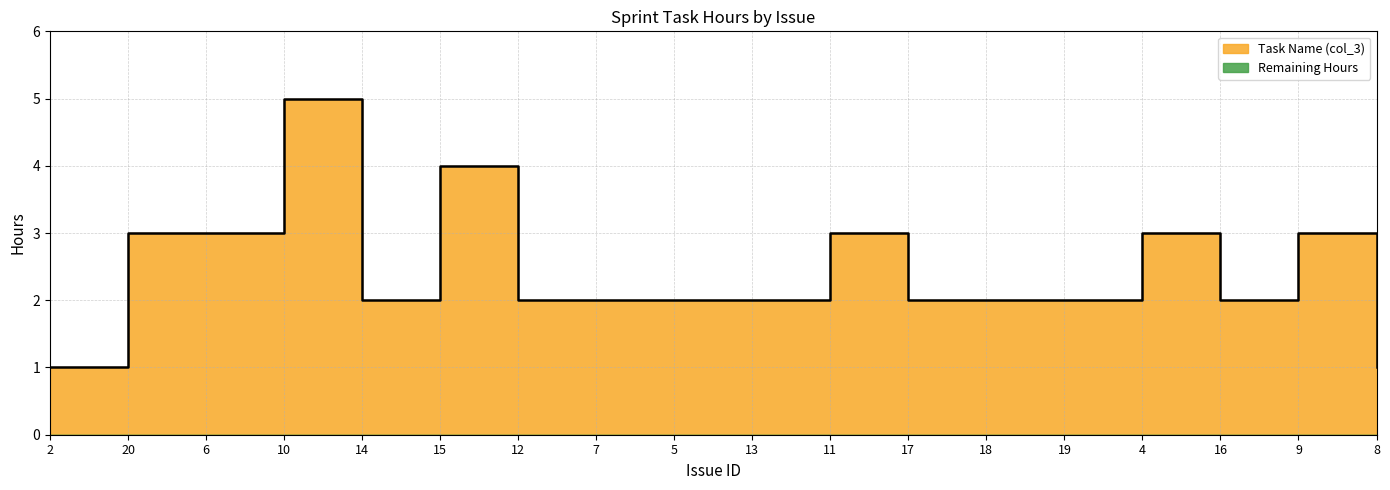

List the labels in order of value, largest first.

10, 15, 20, 6, 11, 4, 9, 14, 12, 7, 5, 13, 17, 18, 19, 16, 2, 8